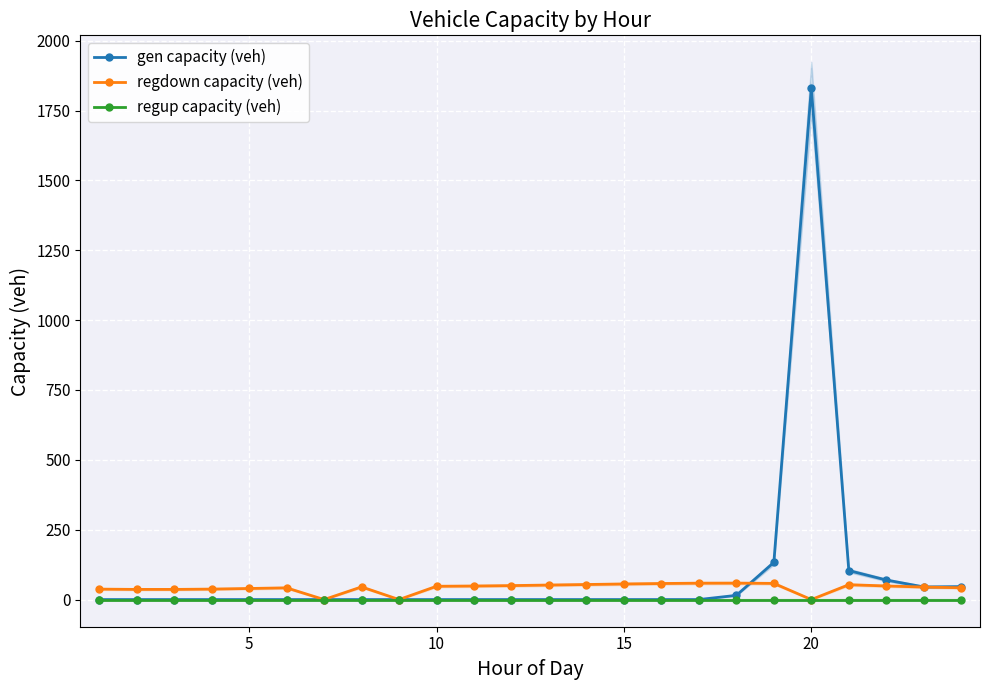

True or false: gen capacity (veh) has more than 0 points higher than both neighbors.

True